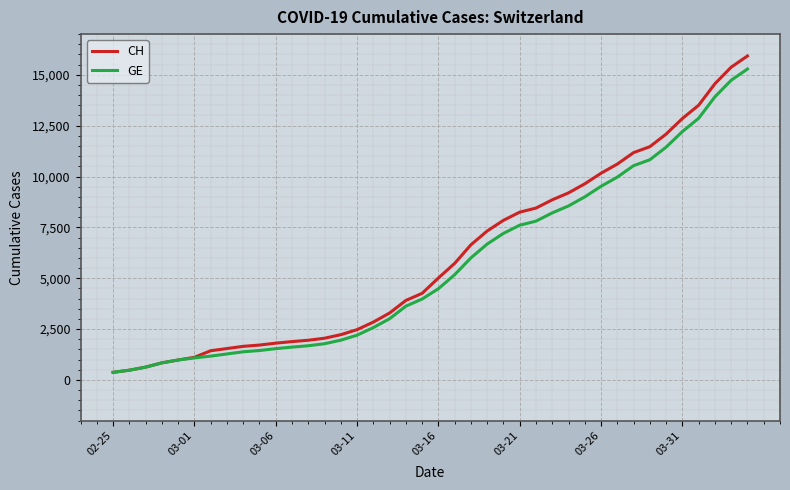

What is the highest value of the GE series?

15284